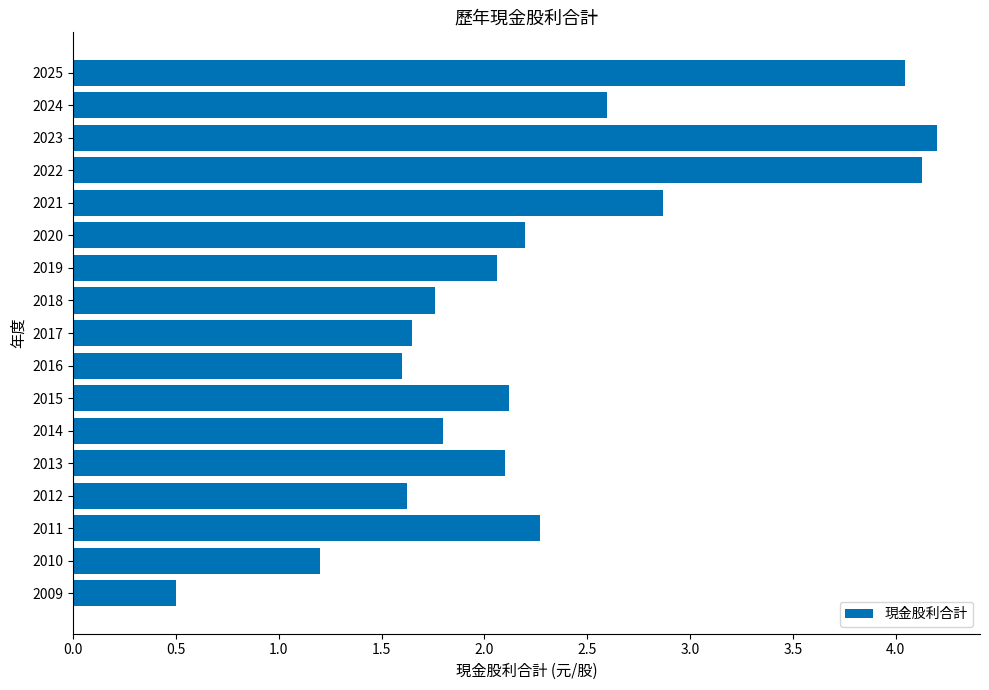

What is the change in value from 2024 to 2017?

-0.9